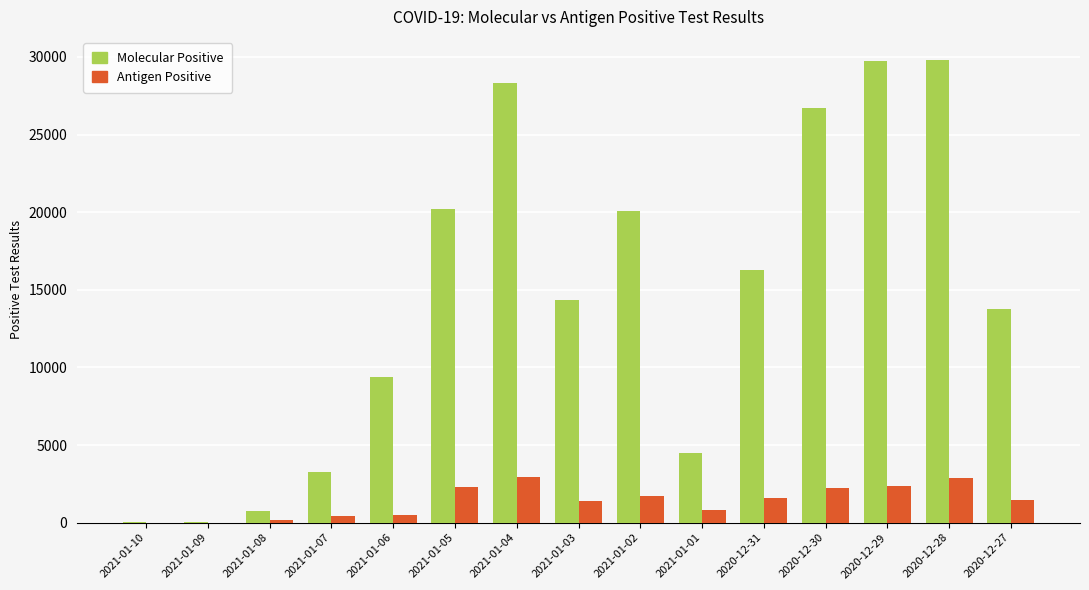

Is the value of Antigen Positive at 2021-01-02 greater than the value of Molecular Positive at 2021-01-01?

No